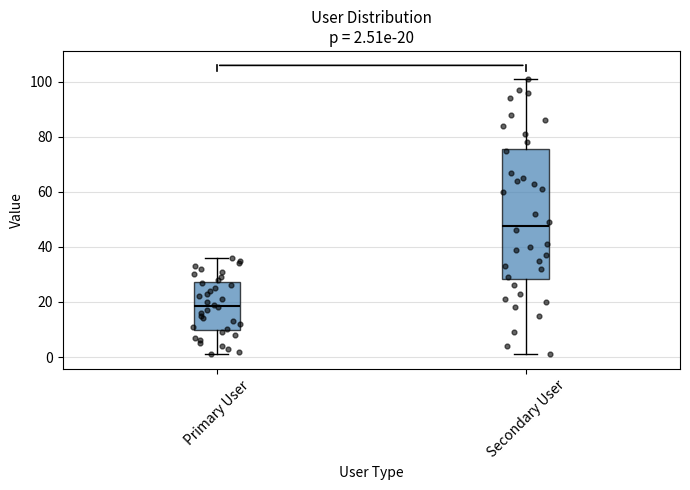

Which box's median line is the lowest?

Primary User